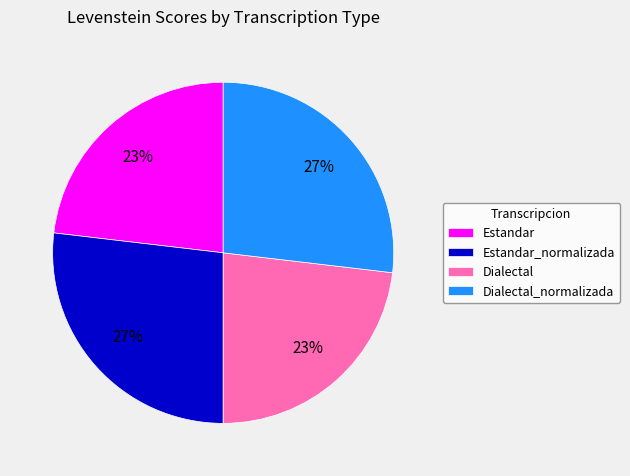

To the nearest percent, what is the average slice percentage?

25%